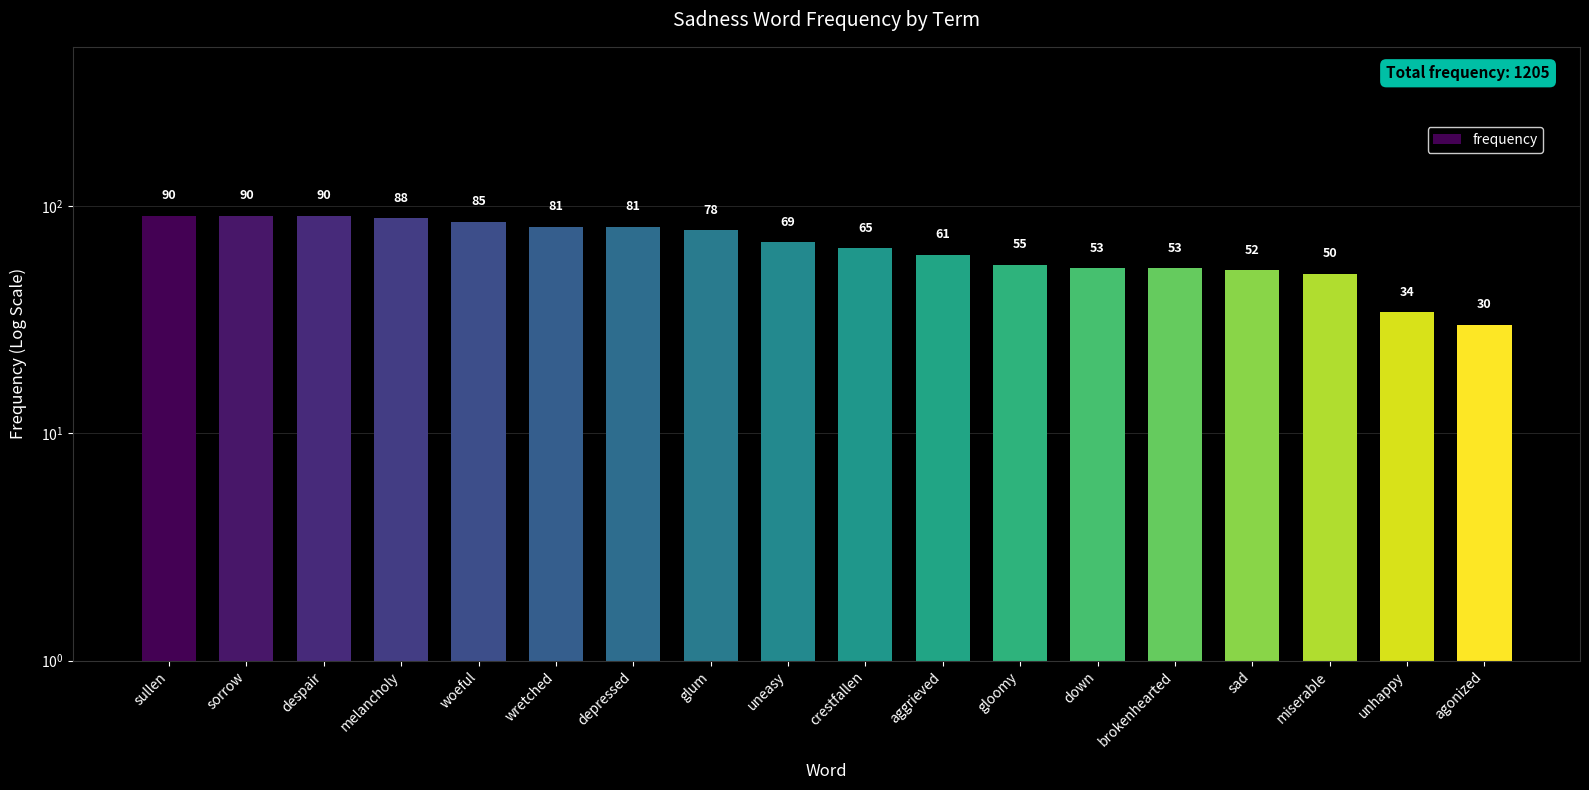

Count the number of data series in this chart.

1